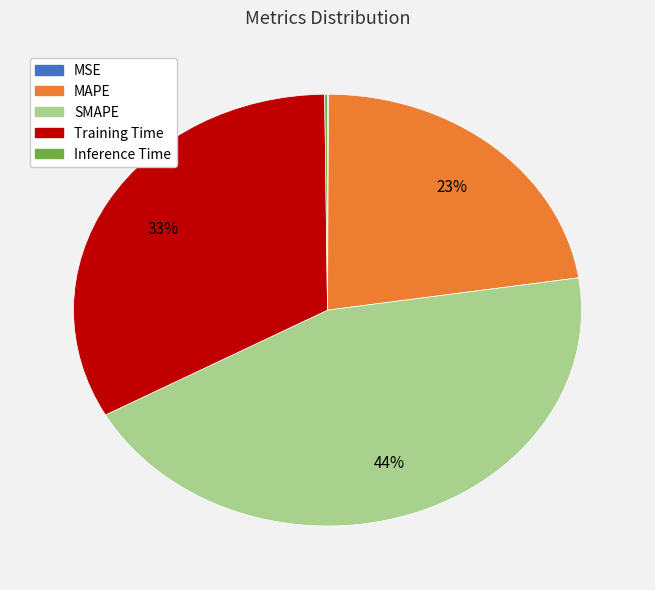

True or false: Training Time accounts for 33% of the total.

True